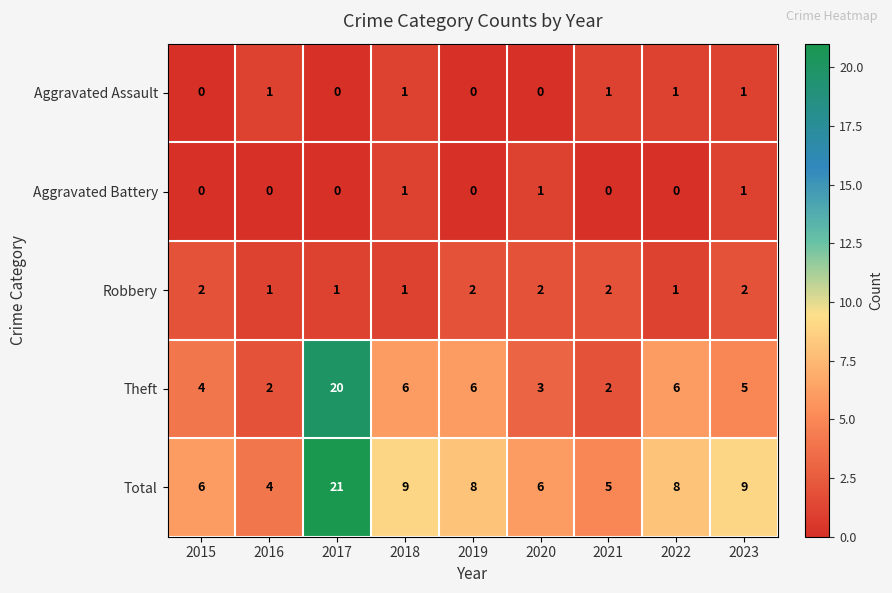

Which series has the widest spread of values?

Theft